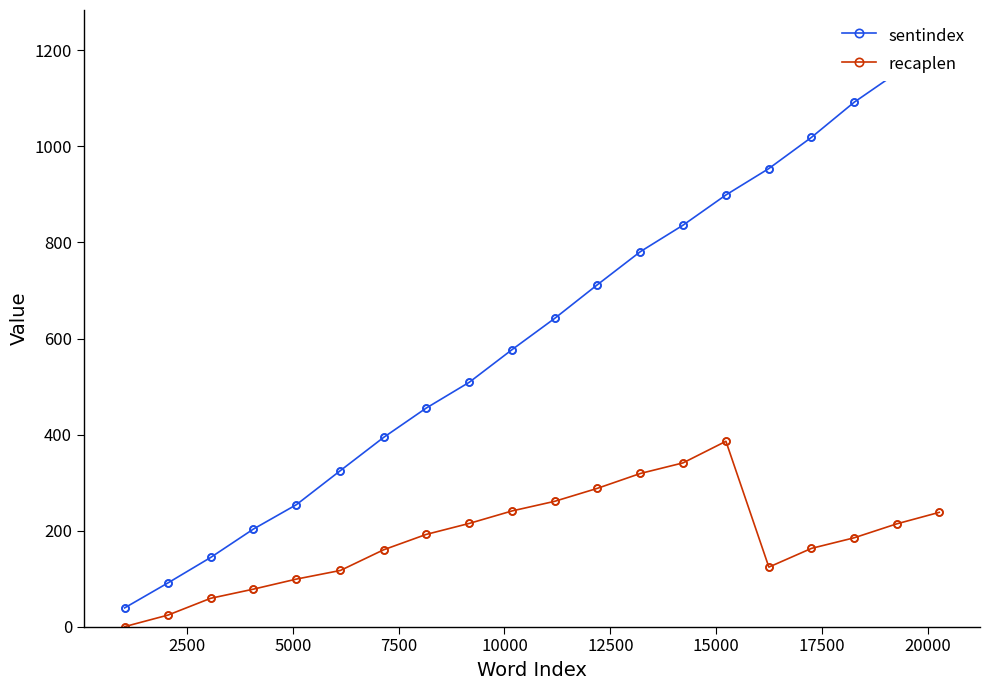

Which series has the largest range (max minus min)?

sentindex